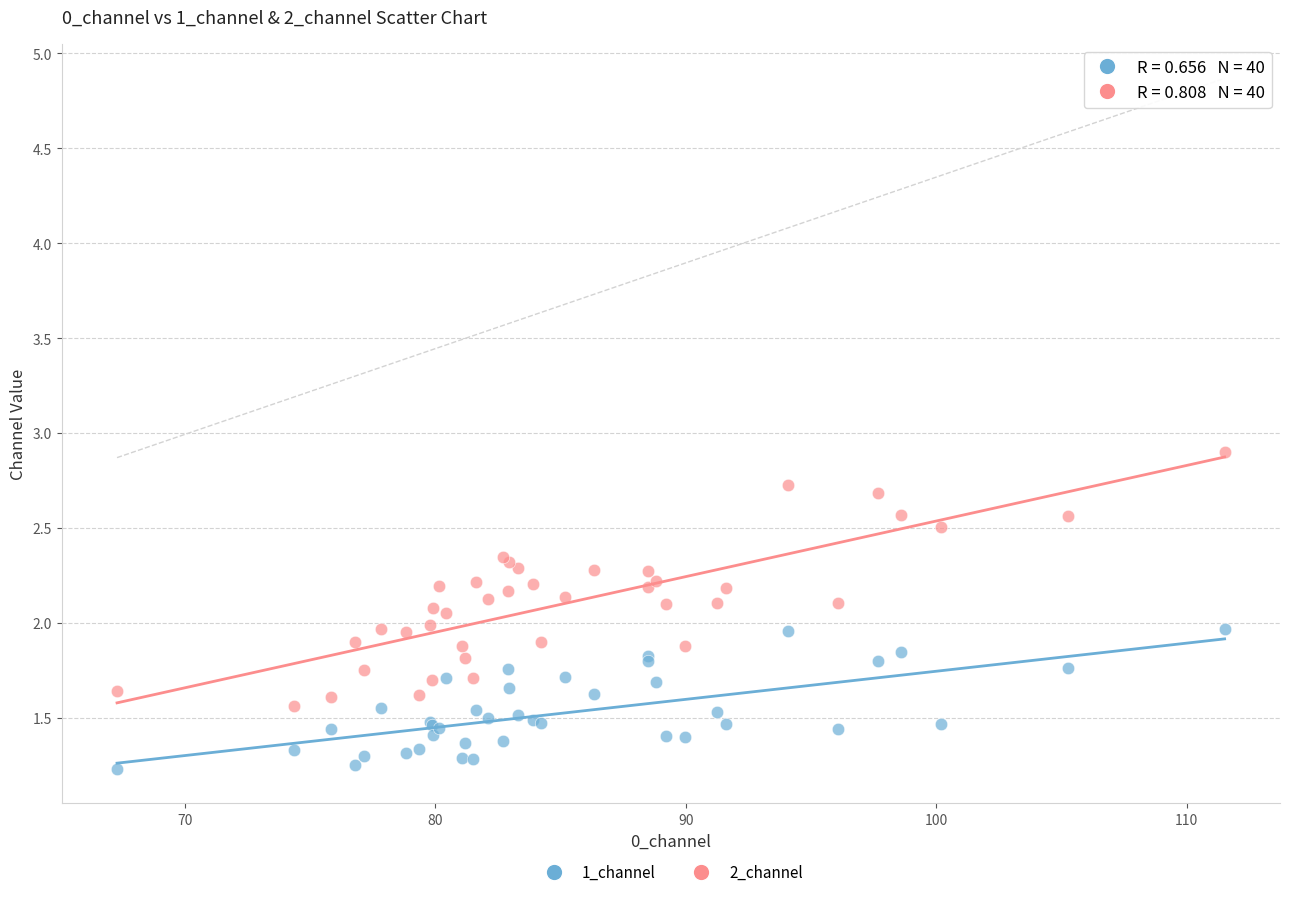

Which series reaches the maximum Y coordinate?

2_channel